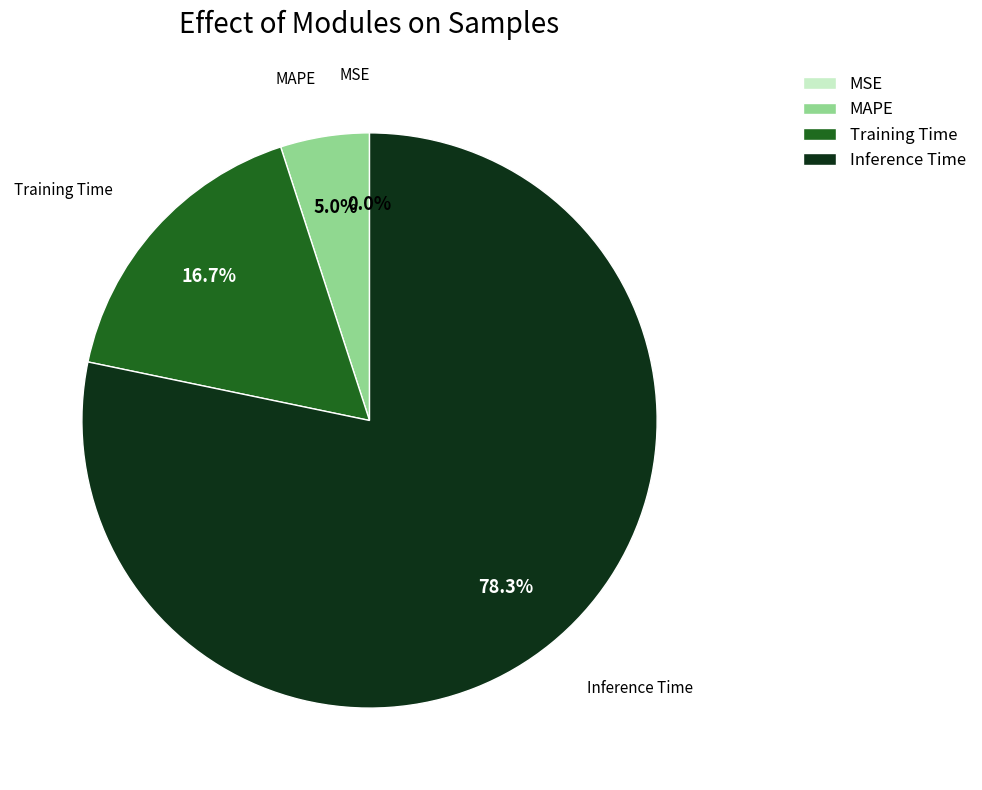

How much of the chart is everything except Inference Time?

21.7%